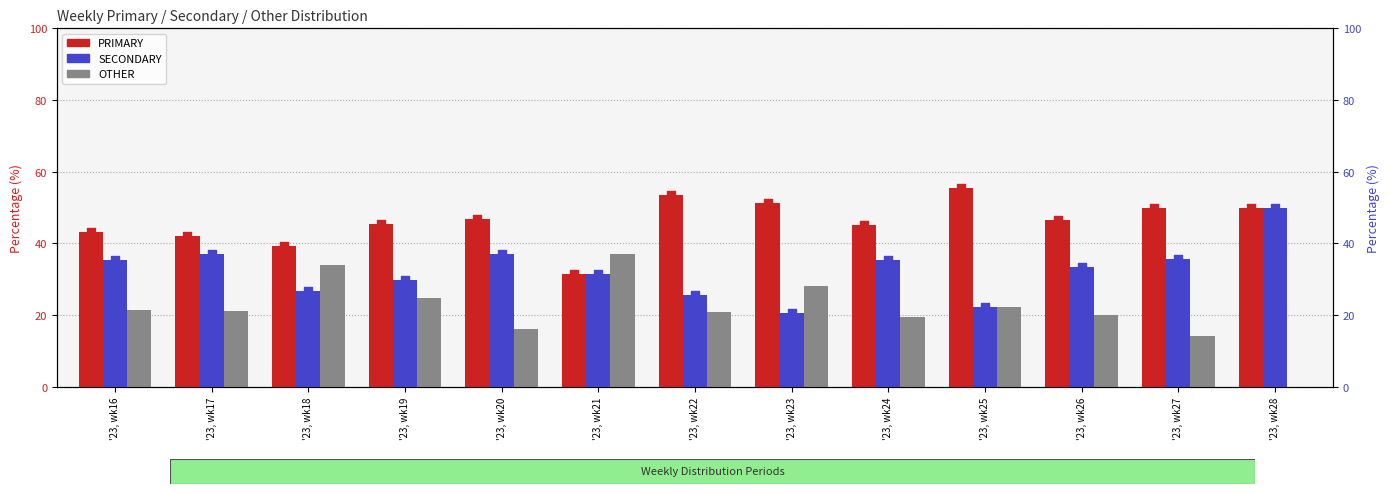

At which category is the sum across all series the highest?

'23, wk28